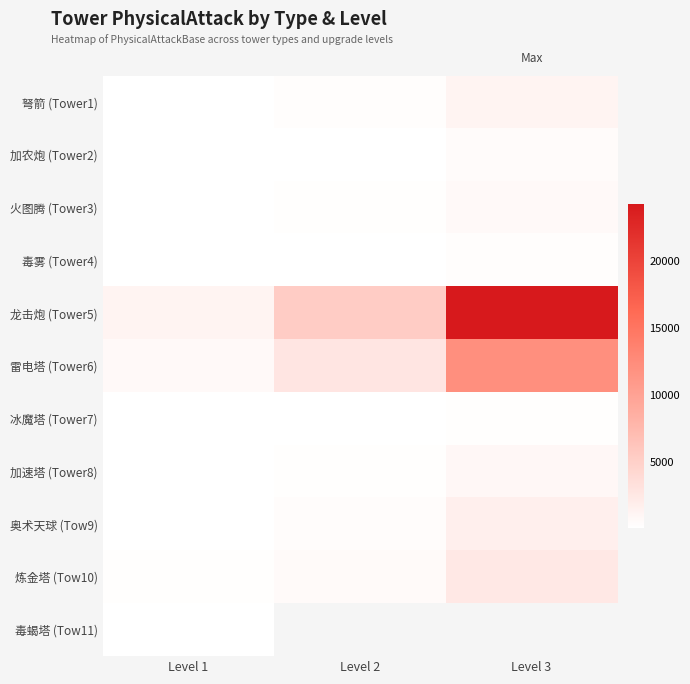

At how many categories does at least one series exceed 9627?

1